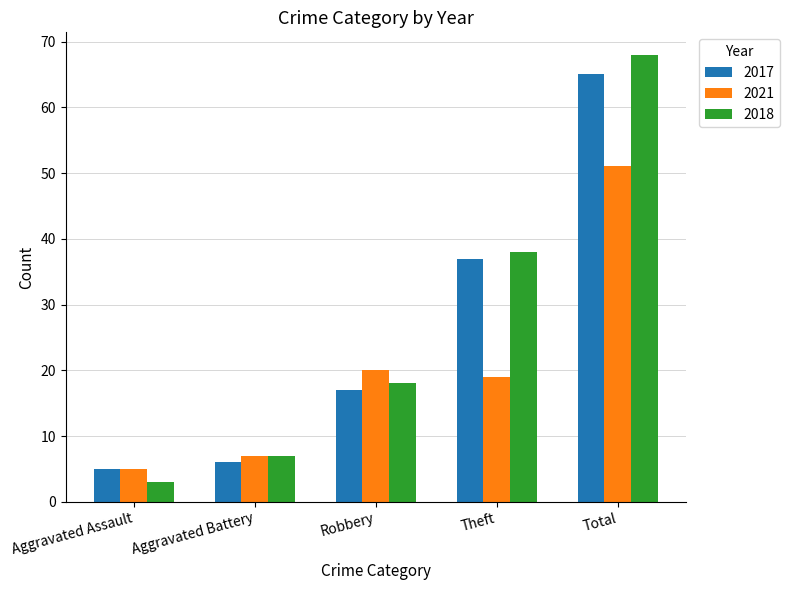

Rank the series at Total from lowest to highest value.

2021, 2017, 2018